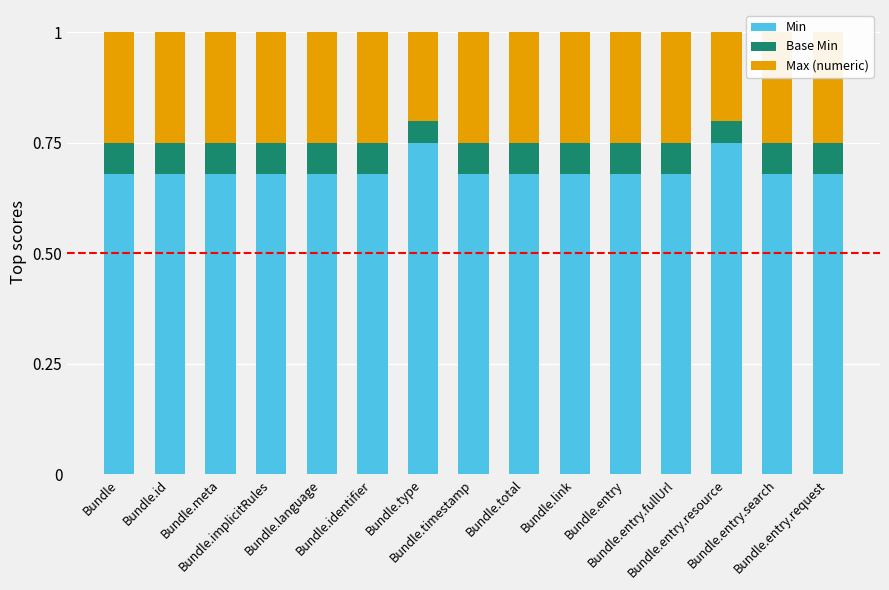

What is the spread (max minus min) of values at Bundle.identifier?

0.6